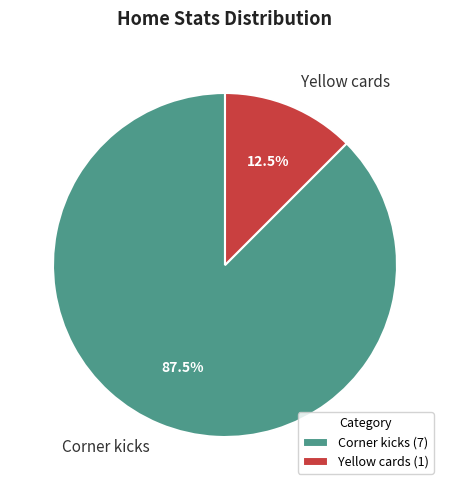

How many slices are in this pie chart?

2